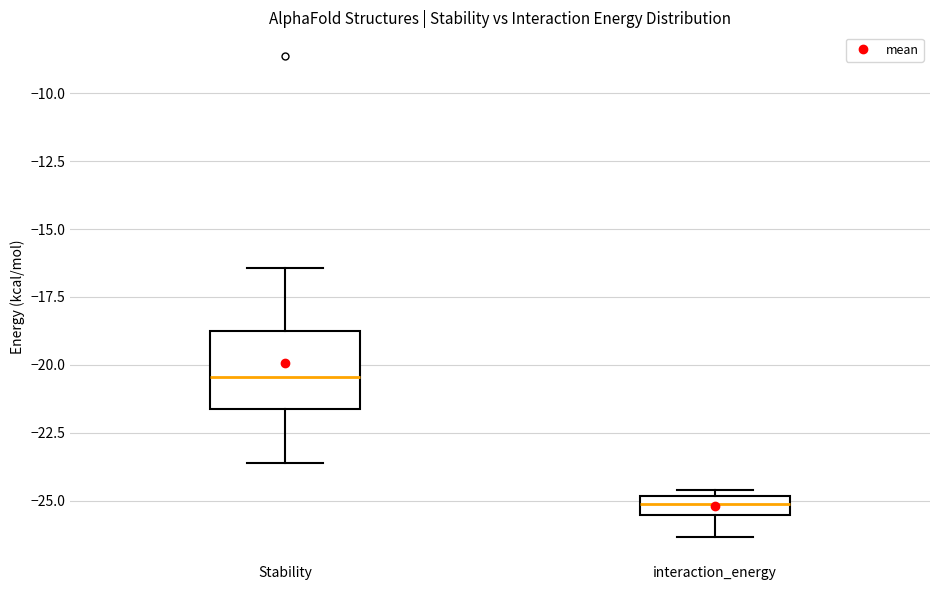

Where does the upper whisker of the box for Stability end on the y-axis? The values are not printed on the chart, so give them approximately, as read against the axis.

-16.5